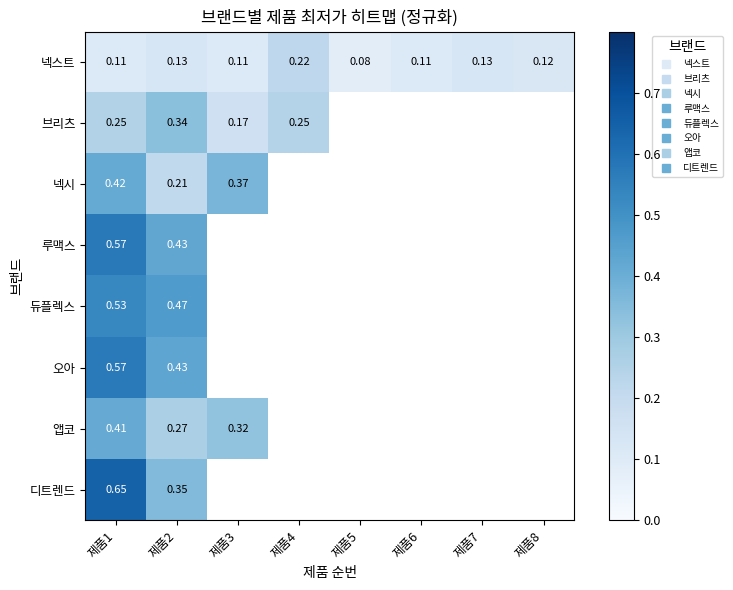

Where is 루맥스 nearest to the value 0?

제품2